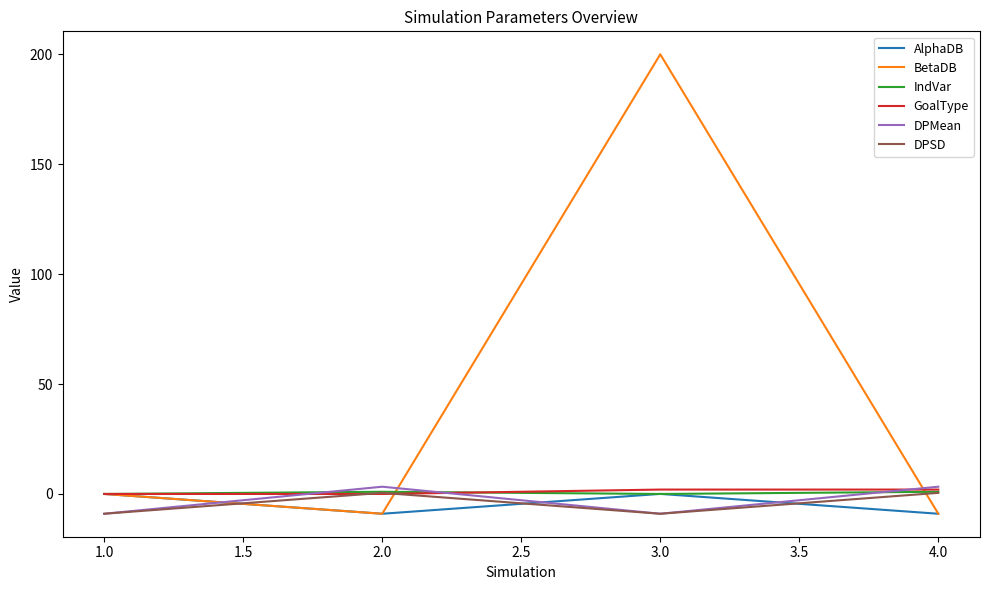

The value of BetaDB at 3.0 is 121.7. True or false?

False